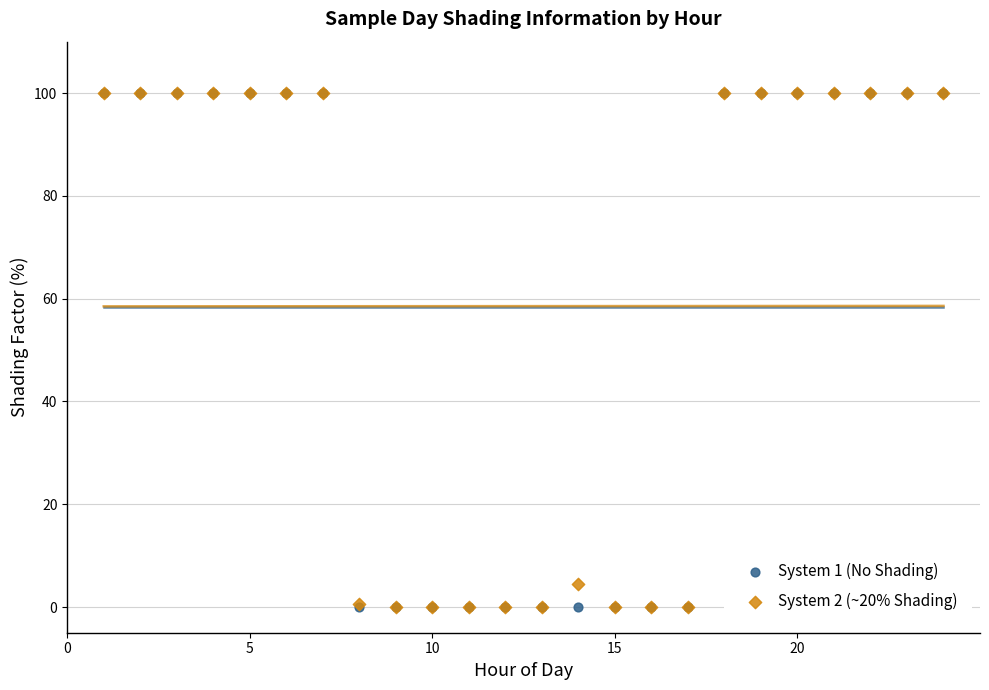

Across all series, what Y value is closest to 50?

4.6